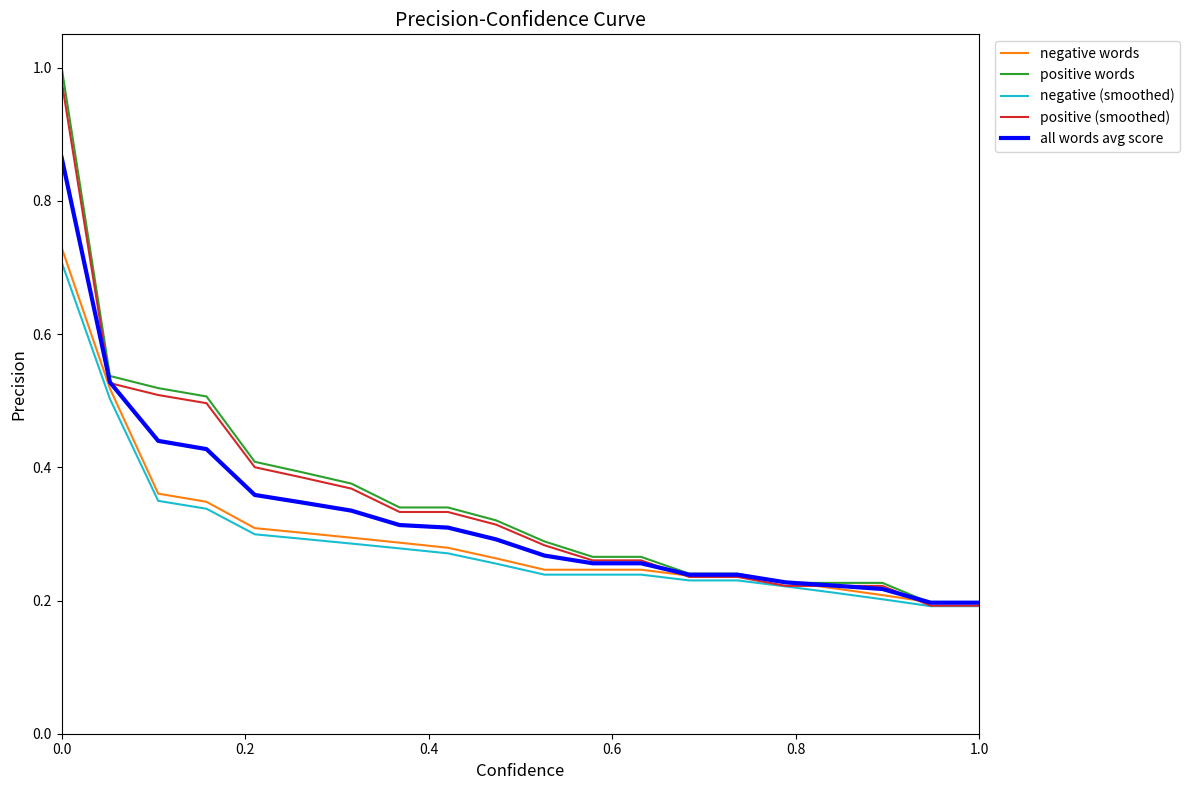

How many times do all words avg score and positive words cross each other?

3